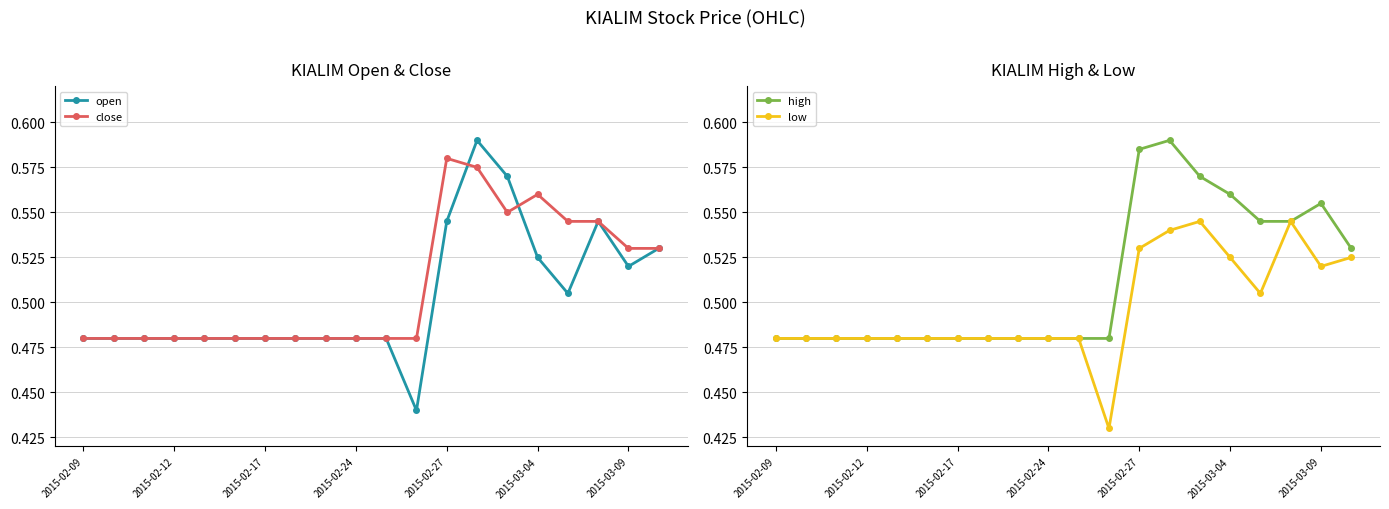

Rank the series by their maximum value, from highest to lowest.

open, high, close, low